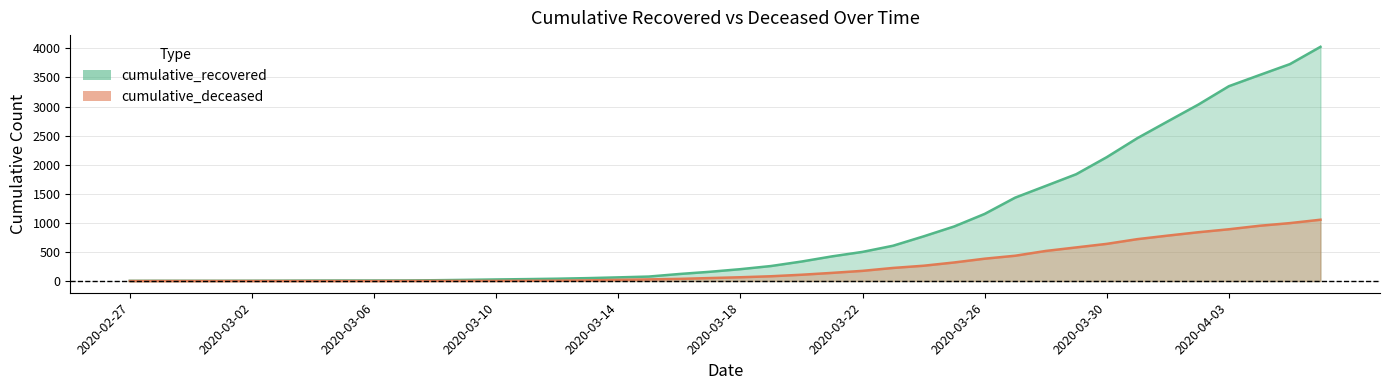

How many series are shown in this chart?

2